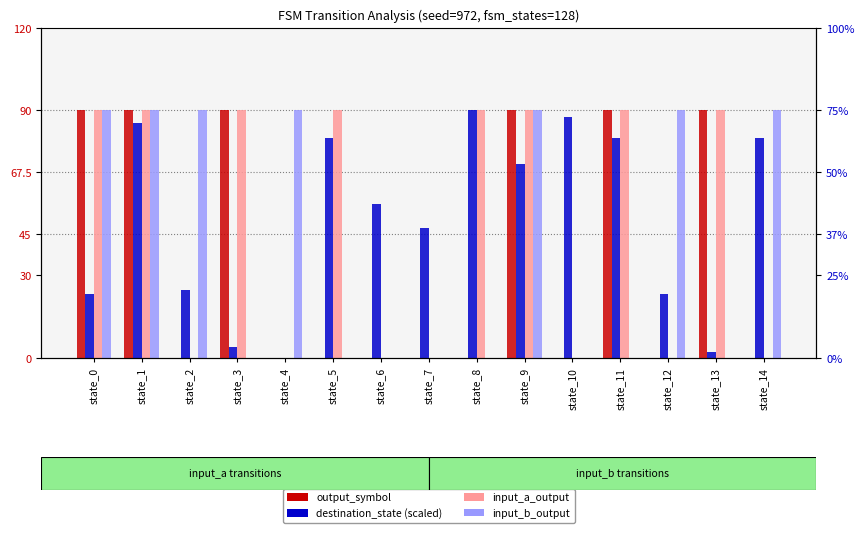

What are all the series names shown in the legend?

output_symbol, destination_state, input_a_output, input_b_output